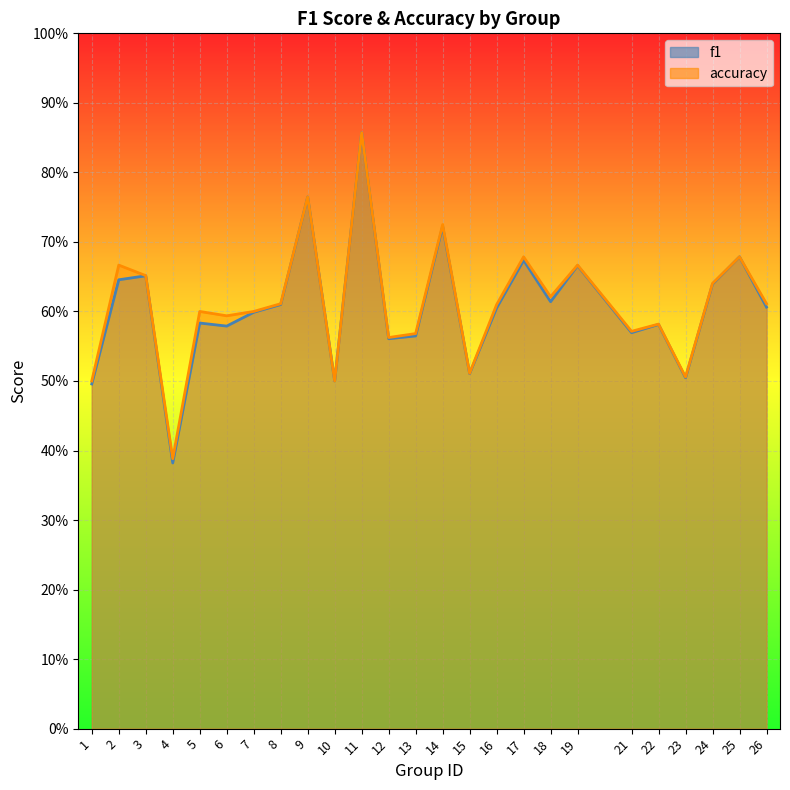

How many interior local peaks does the f1 series have?

9